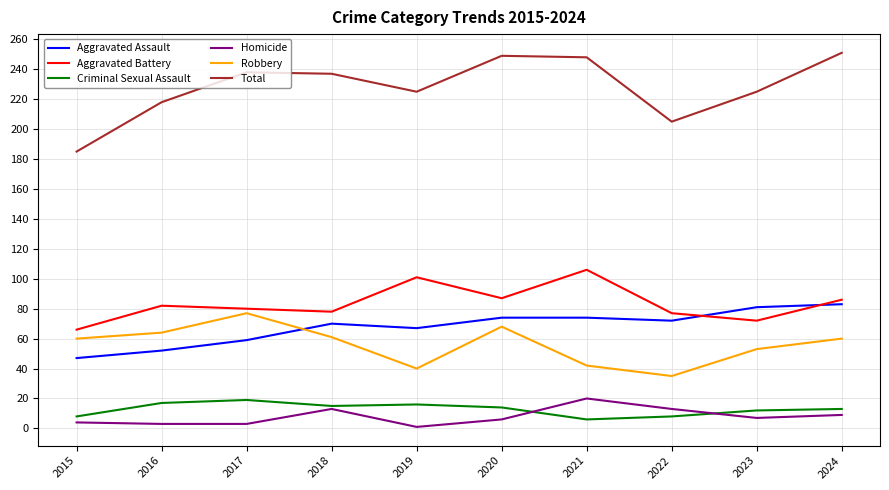

How many interior local peaks does the Aggravated Battery series have?

3